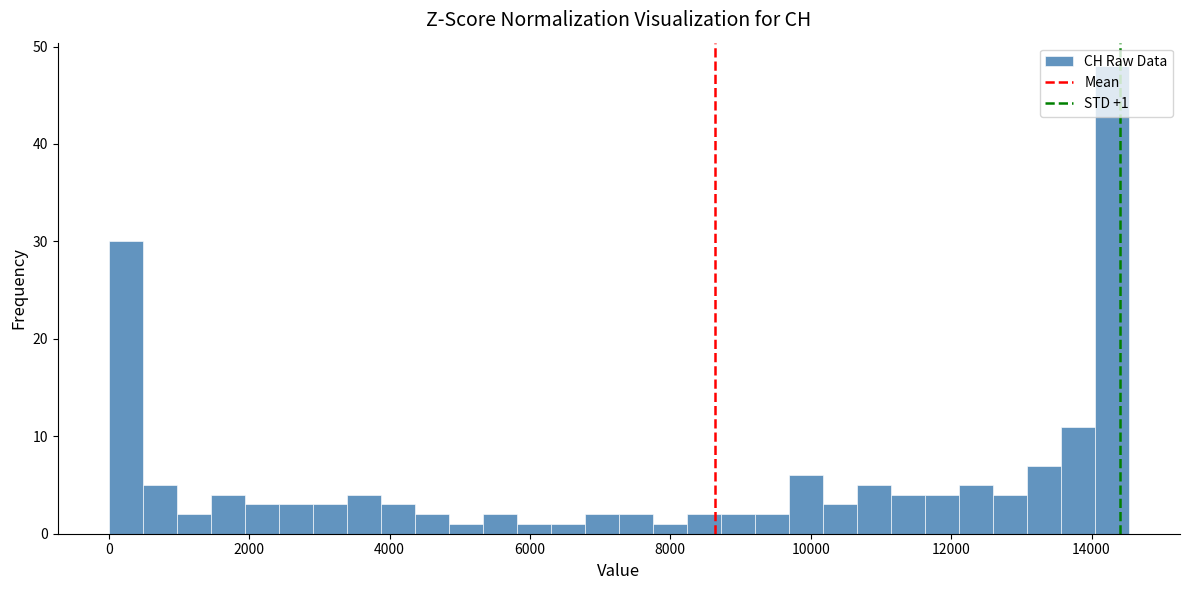

Around what value on the x-axis is the tallest bar? Give the approximate position of its centre, as read against the axis.

14200